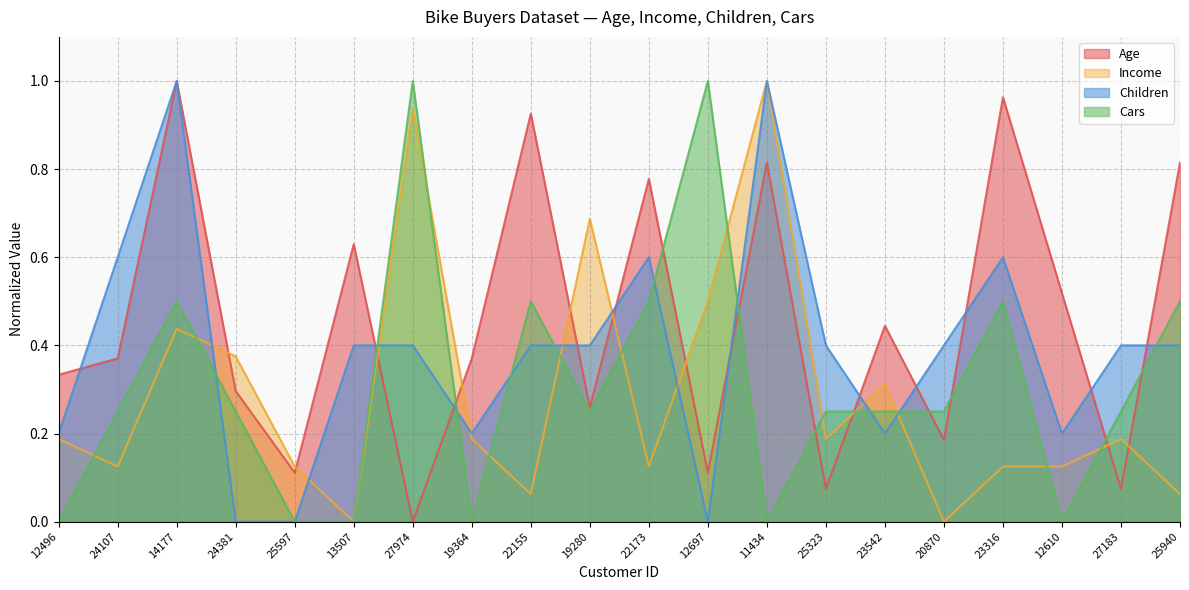

What is the label of the 1st point from the right?

25940